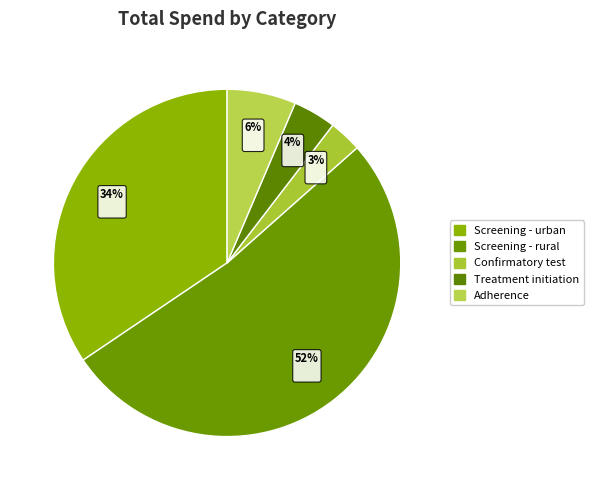

How many slices are in this pie chart?

5